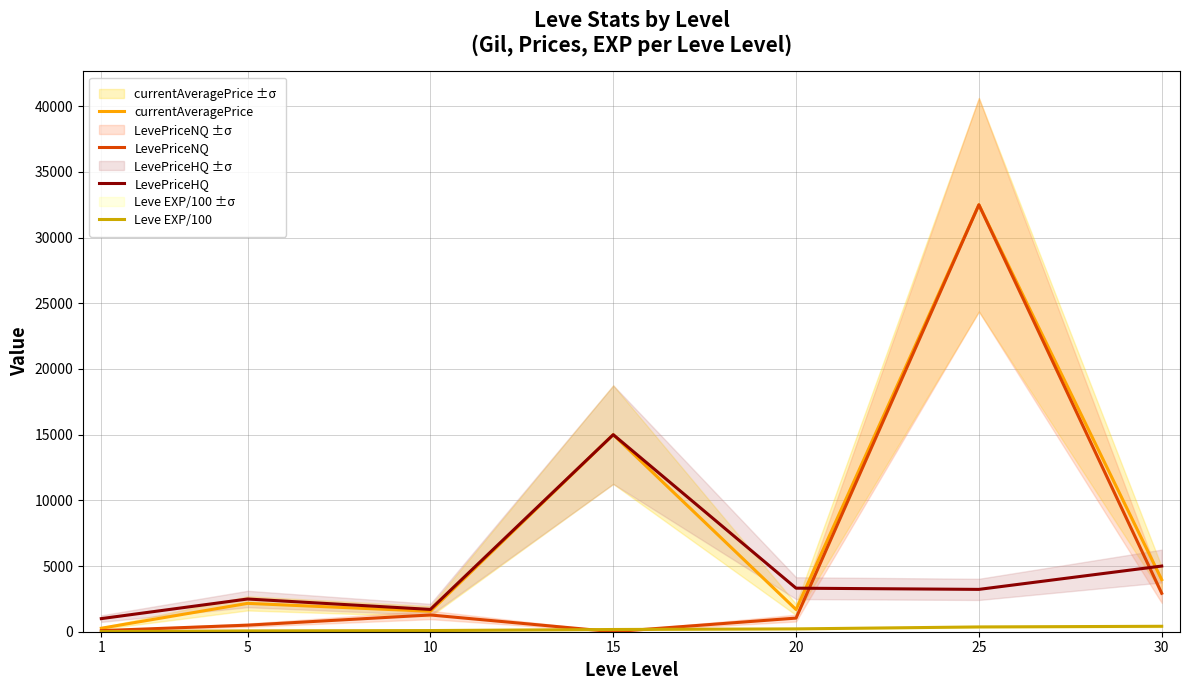

In LevePriceHQ, how many points are lower than both neighbors (excluding endpoints)?

2